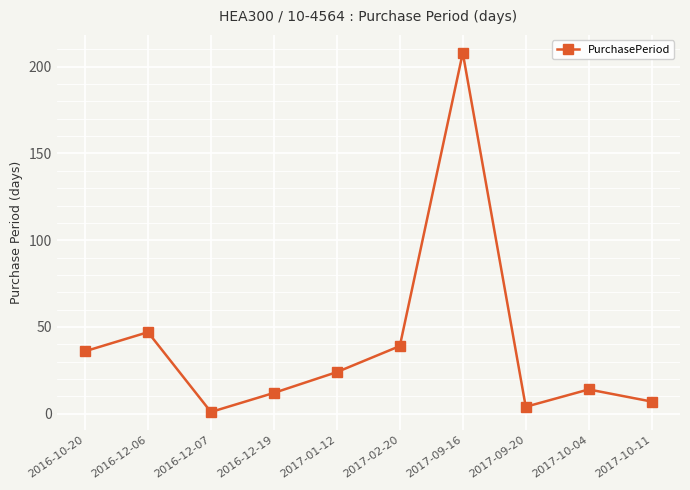

At which category does the chart reach its peak across all series?

2017-09-16